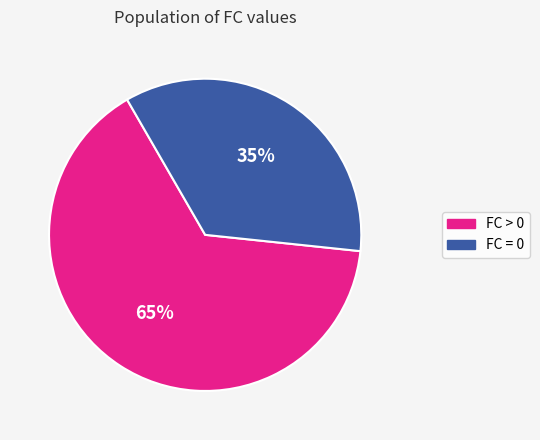

Count the number of slices in the pie.

2